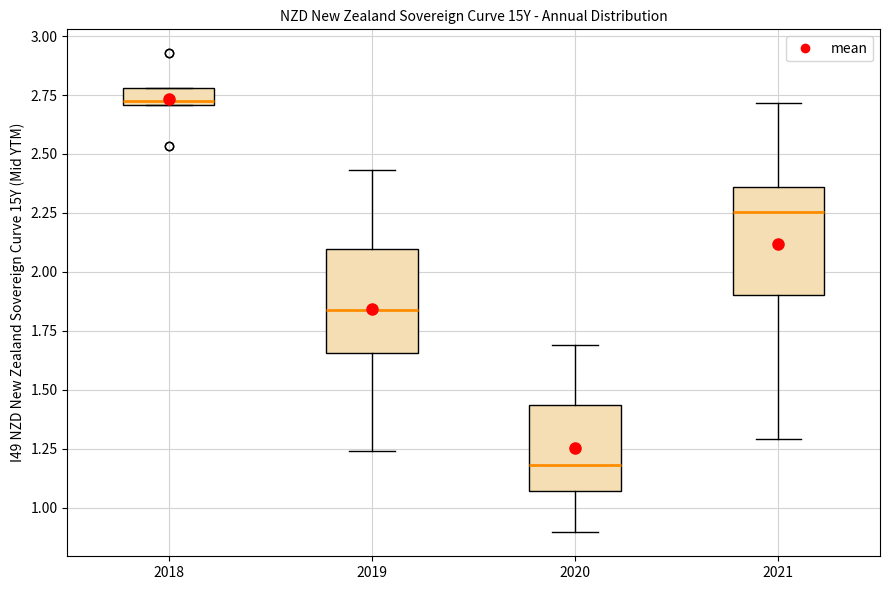

Where does the lower whisker of the box at x = 2020 end on the y-axis? The values are not printed on the chart, so give them approximately, as read against the axis.

0.90